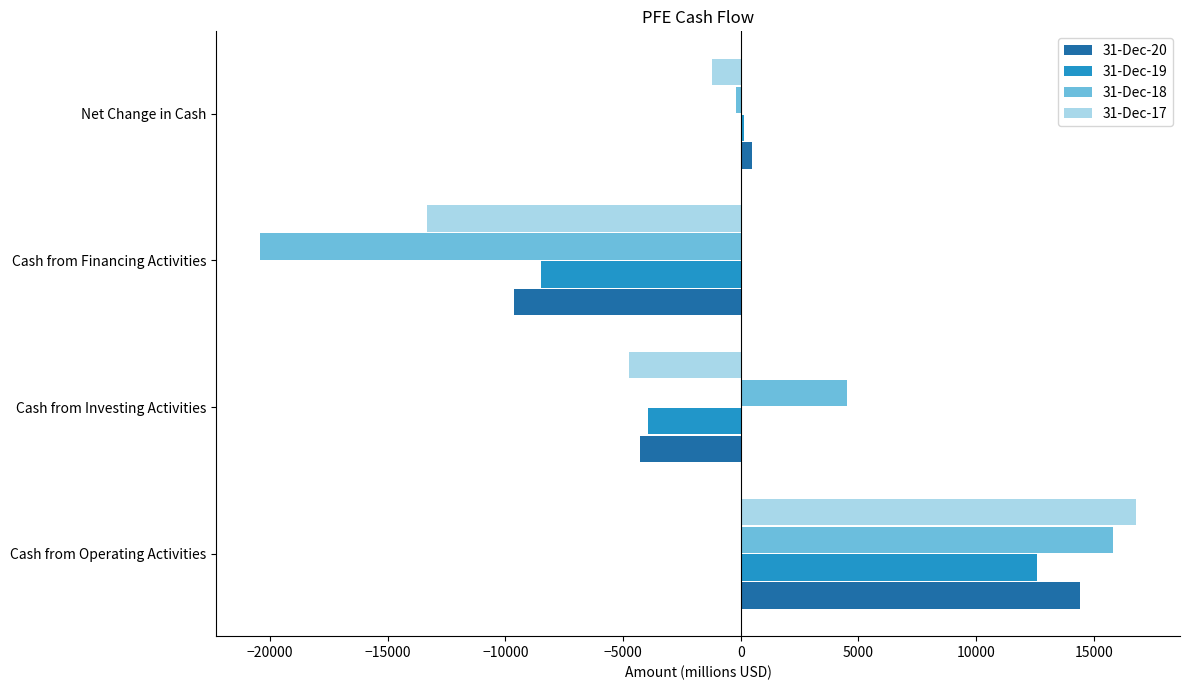

Rank the categories by 31-Dec-20 value from lowest to highest.

Cash from Financing Activities, Cash from Investing Activities, Net Change in Cash, Cash from Operating Activities